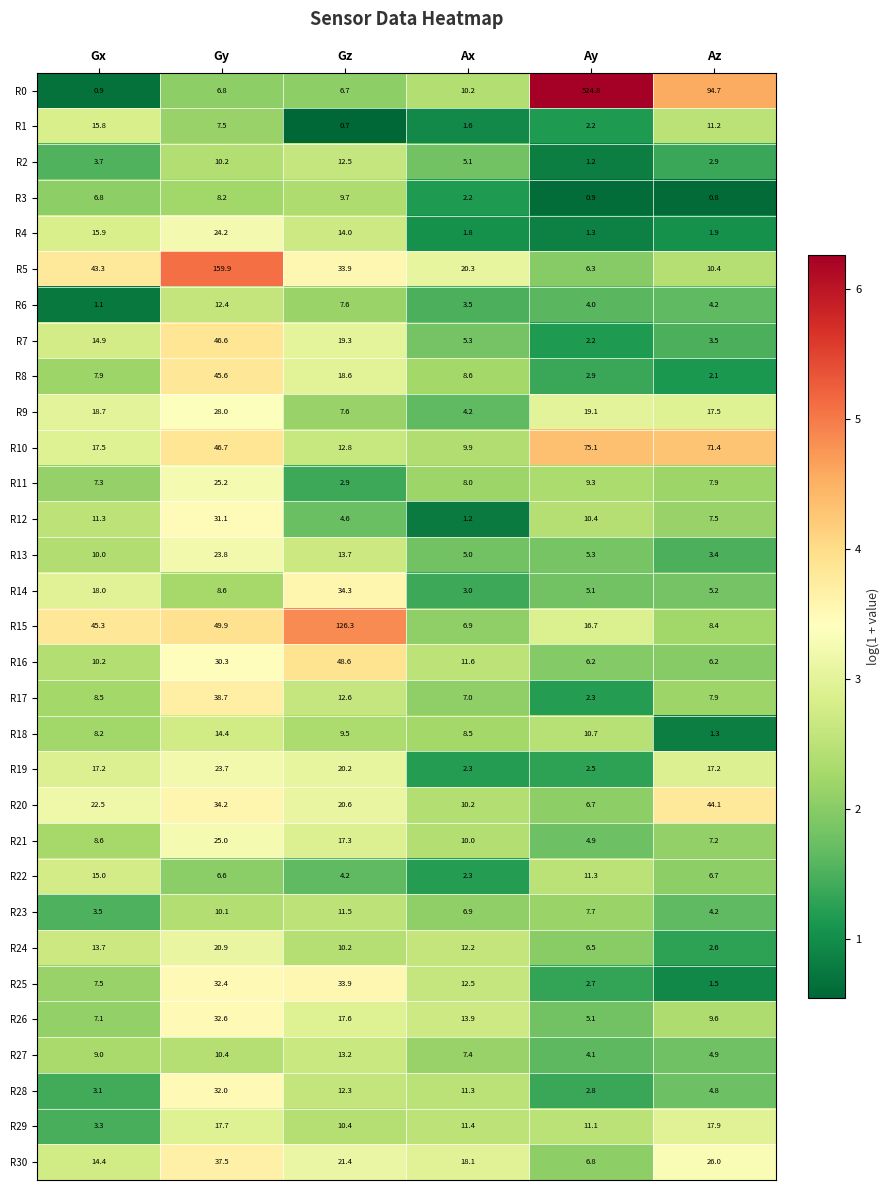

At which label is R8 closest to 23?

Gz